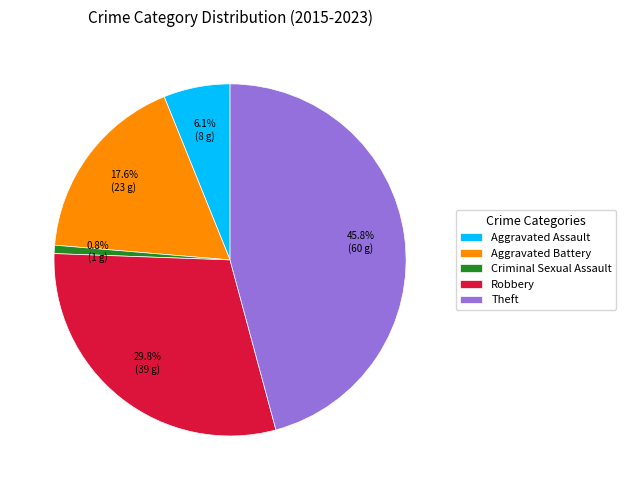

How many segments does this pie chart have?

5